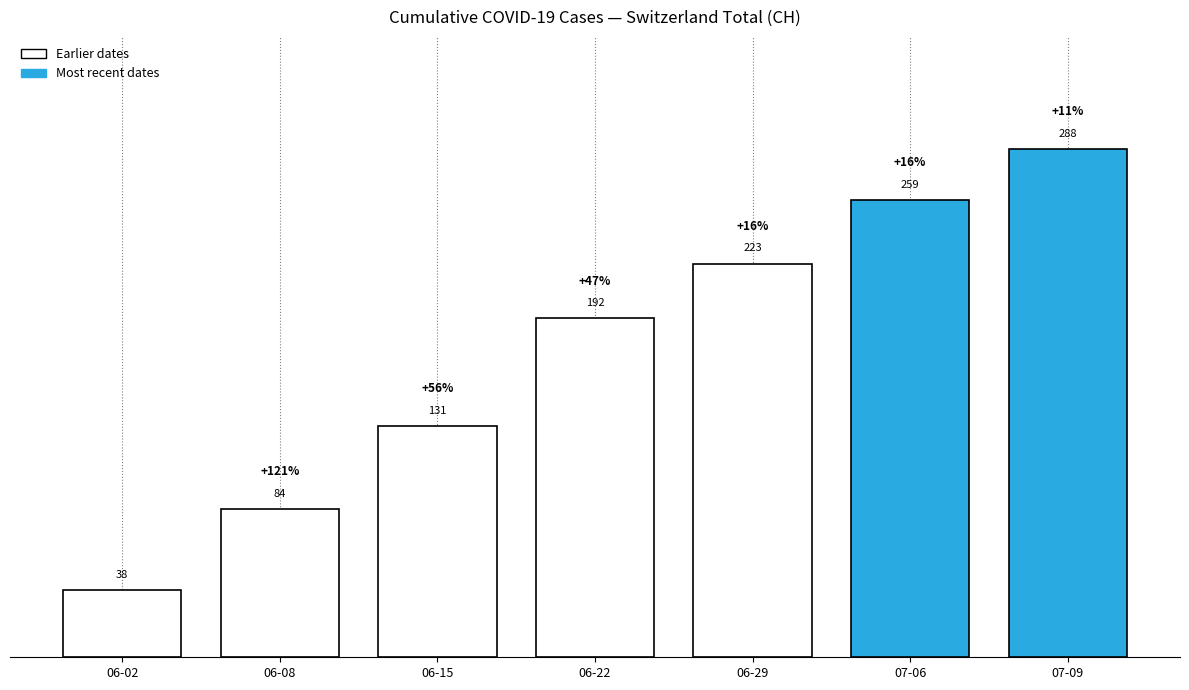

The chart shows a value of 192 at 06-22. True or false?

True